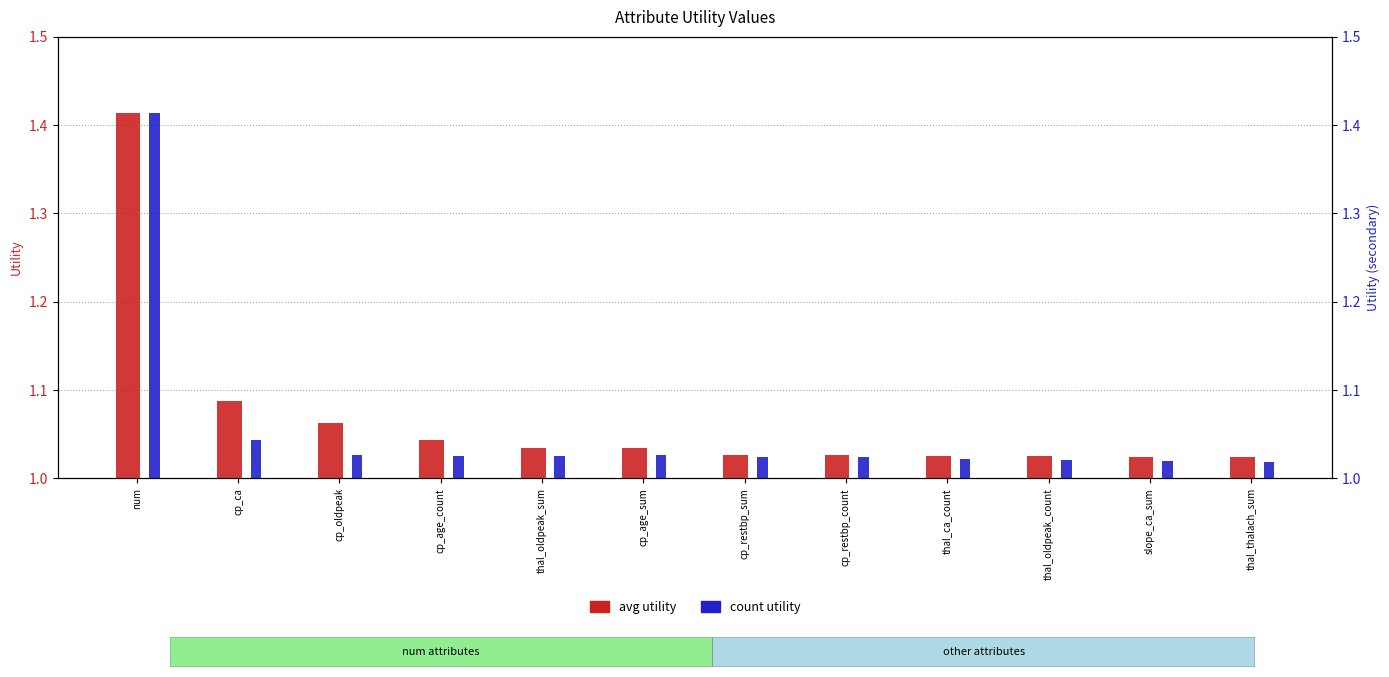

Reading left to right, list all the values displayed in this chart.

avg utility: num=1.4	cp_ca=1.1	cp_oldpeak=1.1	cp_age_count=1.0	thal_oldpeak_sum=1.0	cp_age_sum=1.0	cp_restbp_sum=1.0	cp_restbp_count=1.0	thal_ca_count=1.0	thal_oldpeak_count=1.0	slope_ca_sum=1.0	thal_thalach_sum=1.0
count utility: num=1.4	cp_ca=1.0	cp_oldpeak=1.0	cp_age_count=1.0	thal_oldpeak_sum=1.0	cp_age_sum=1.0	cp_restbp_sum=1.0	cp_restbp_count=1.0	thal_ca_count=1.0	thal_oldpeak_count=1.0	slope_ca_sum=1.0	thal_thalach_sum=1.0